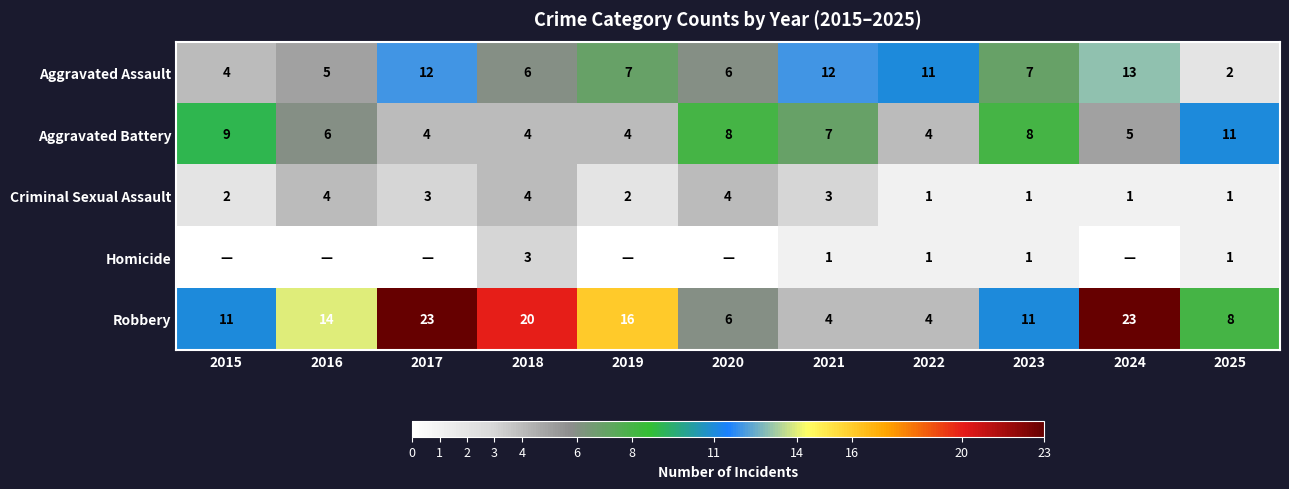

How many series are shown in this chart?

5